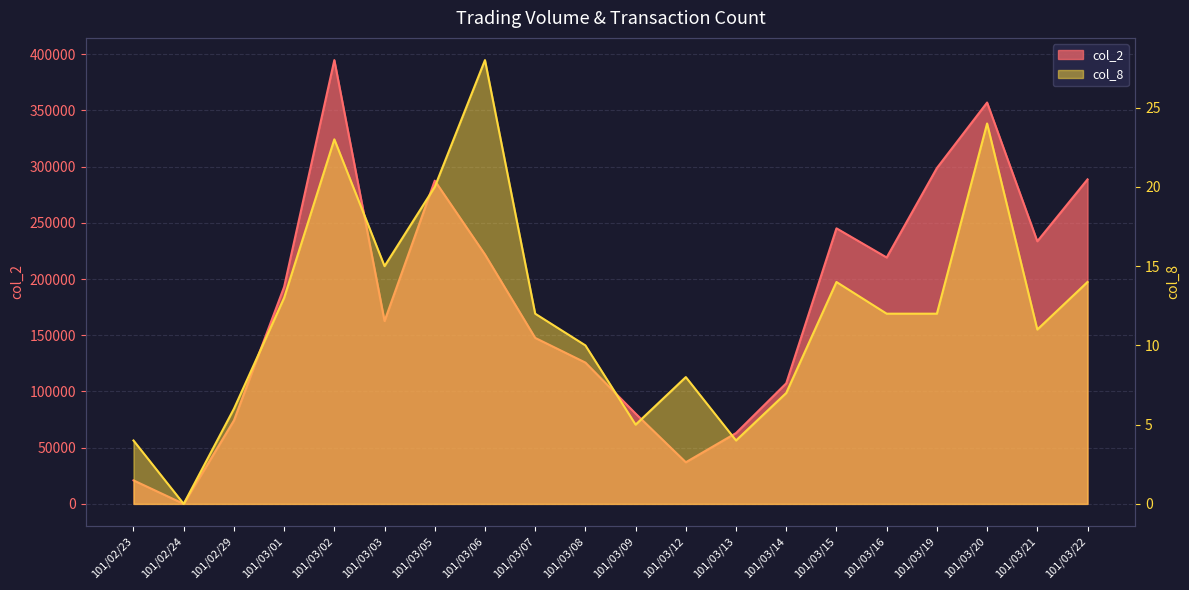

What is the average value of the col_2 series?

177921